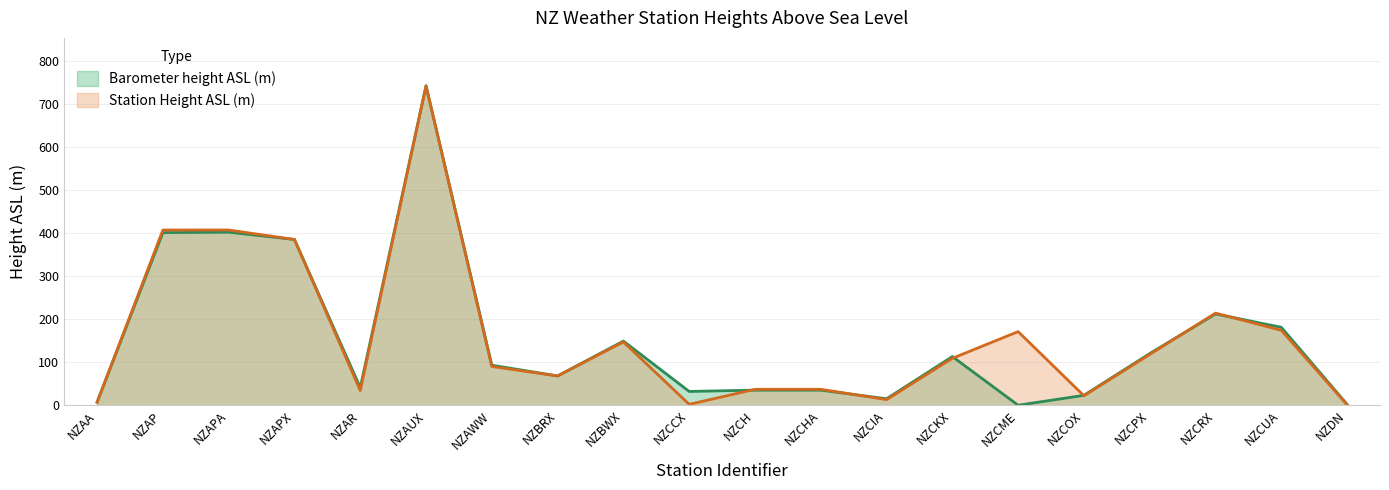

Count the number of data series in this chart.

2